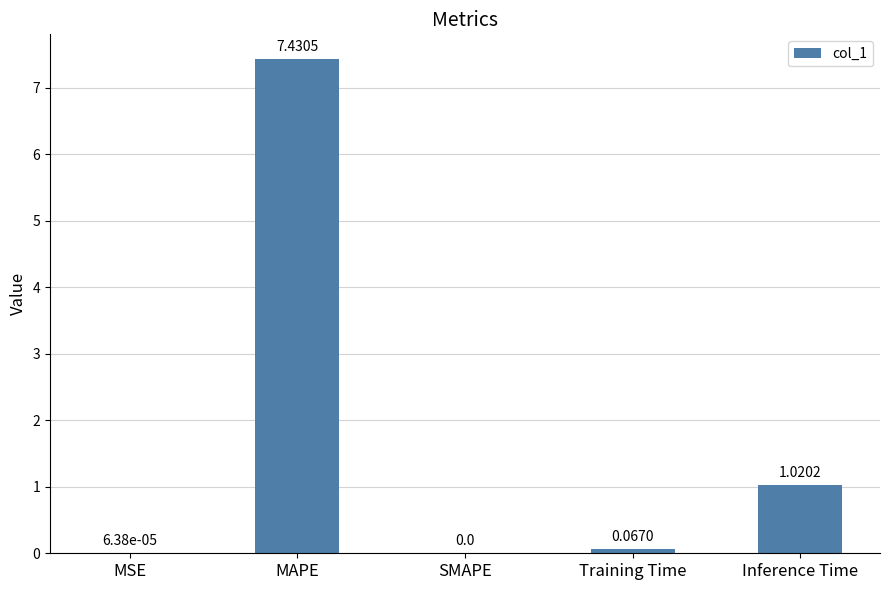

What is the sum of the values at MAPE and SMAPE?

7.4